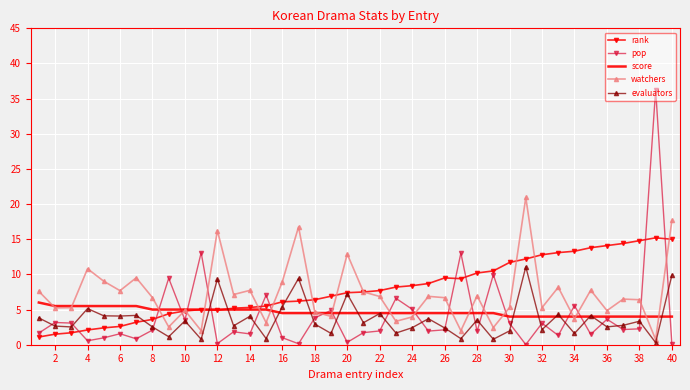

What is the maximum value for pop?

36.3